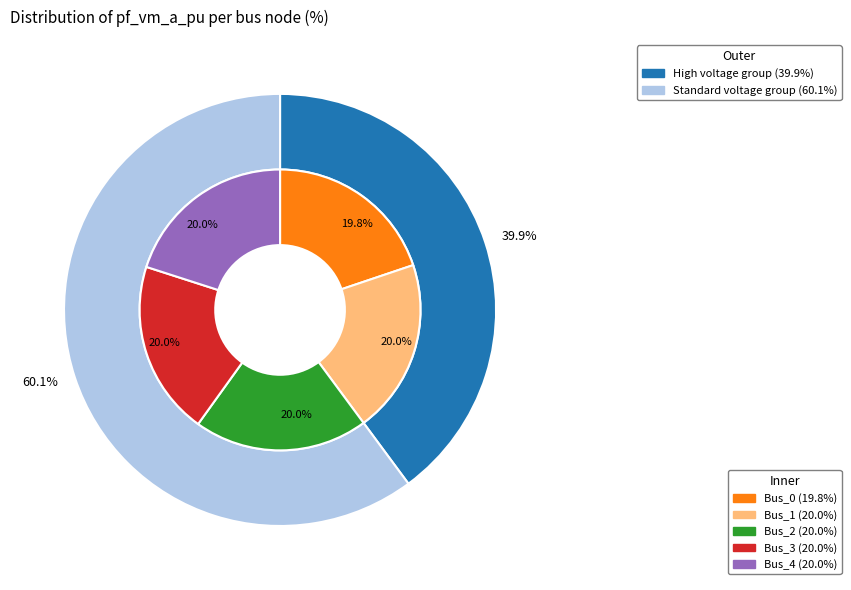

Is there any slice that represents more than half of the pie?

No